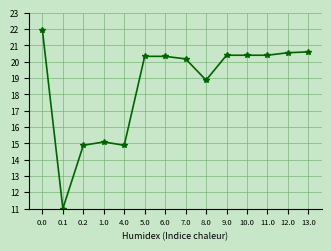

Which has a higher value, 11.0 or 13.0?

13.0